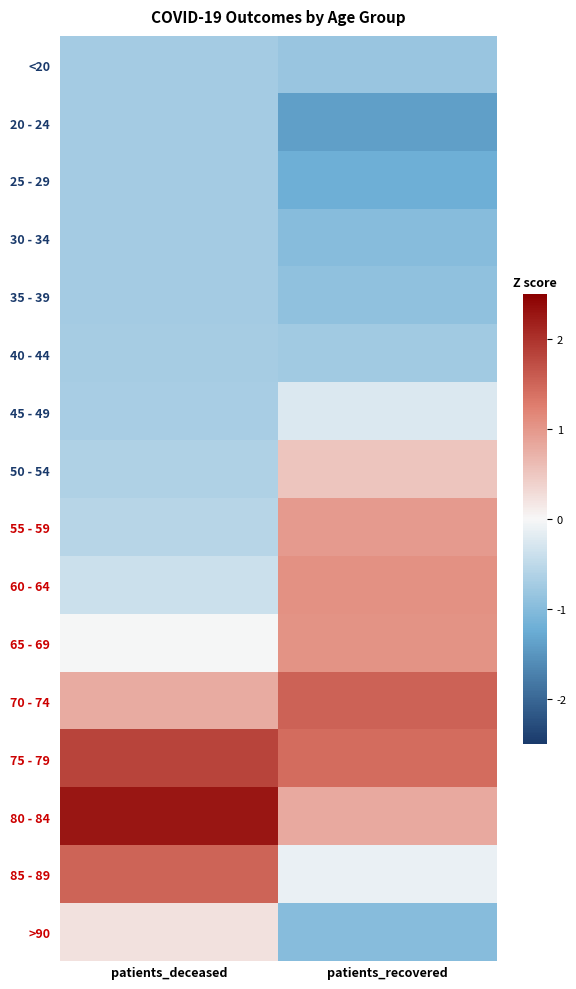

What is the spread (max minus min) of values at patients_deceased?

3.0